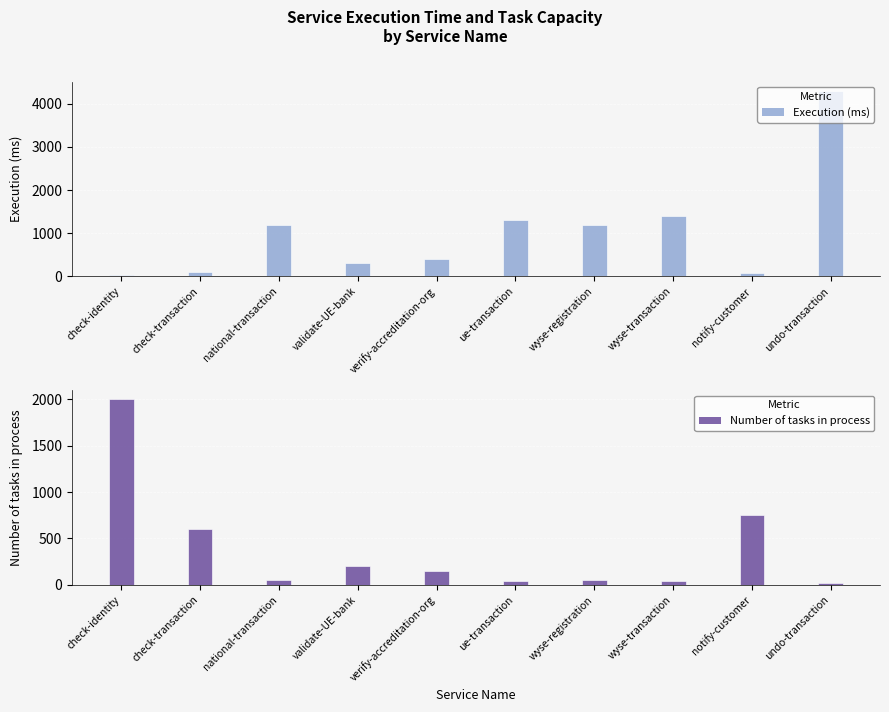

Where does the Execution (ms) series first go above 1200?

ue-transaction